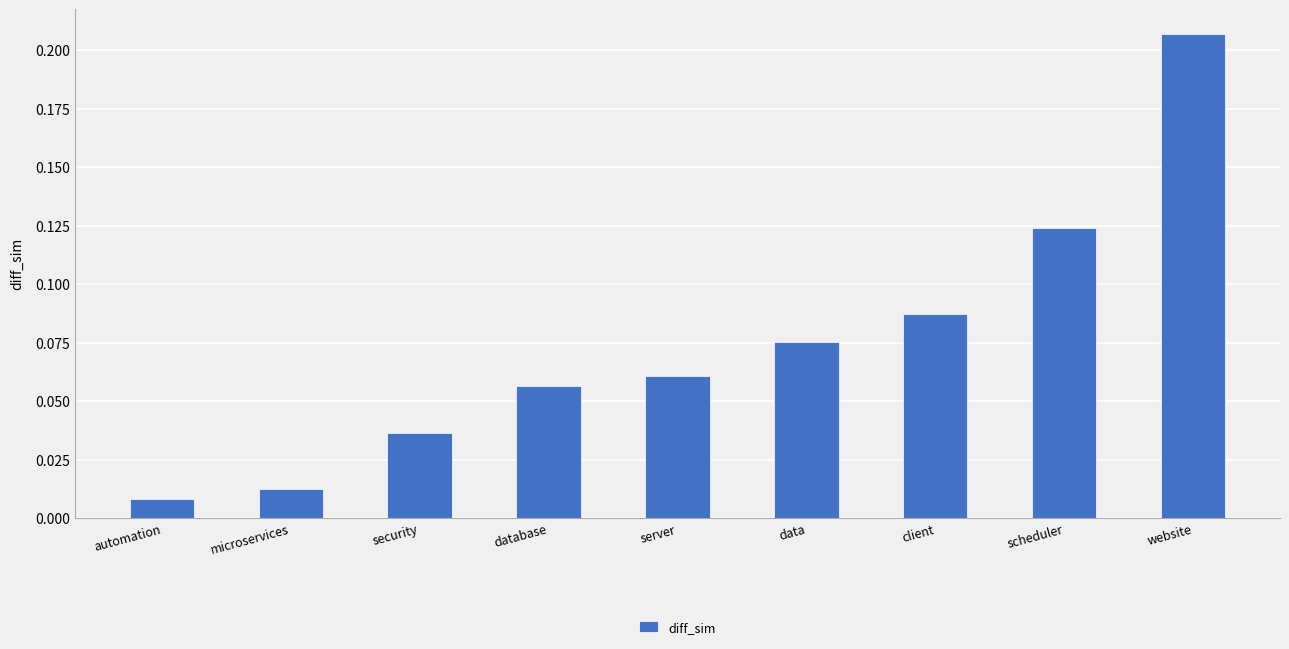

At which label is the value closest to 0?

automation